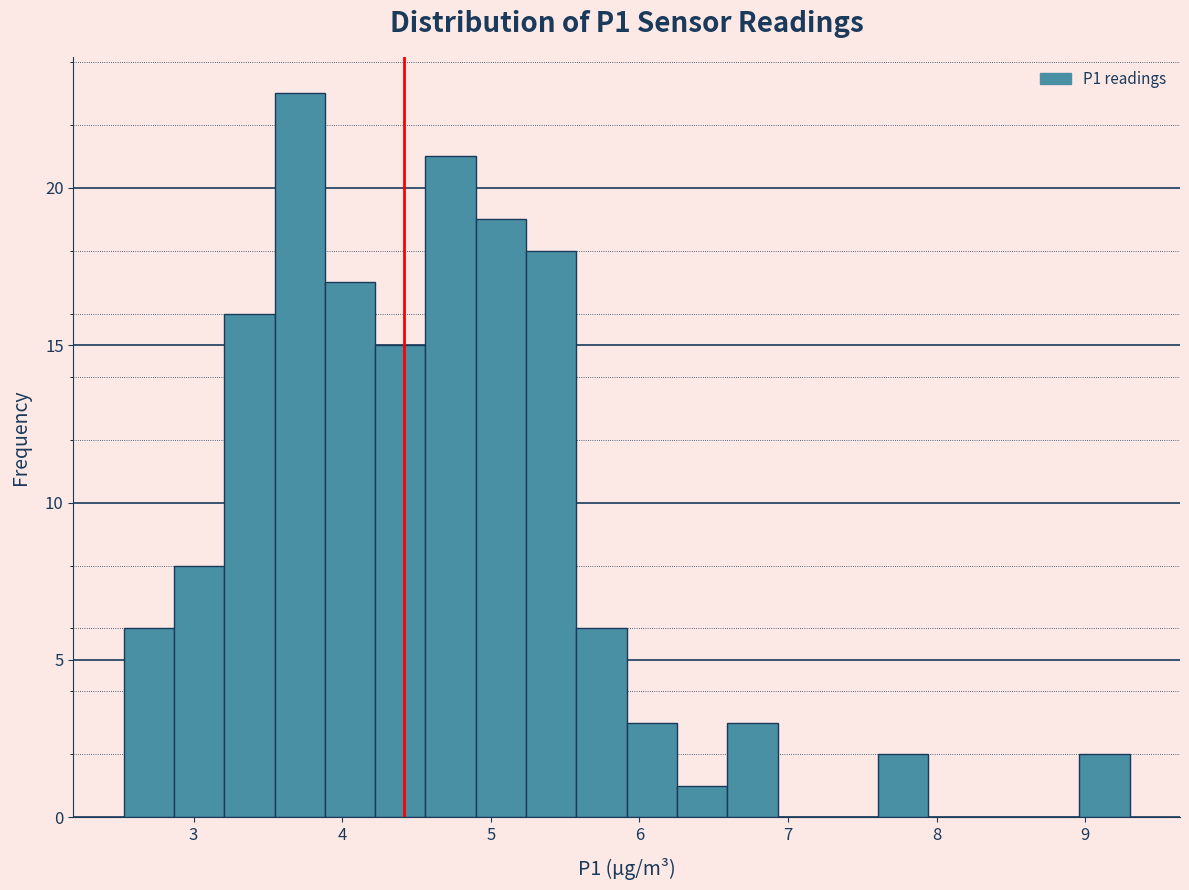

Around what value on the x-axis is the tallest bar? Give the approximate position of its centre, as read against the axis.

3.7